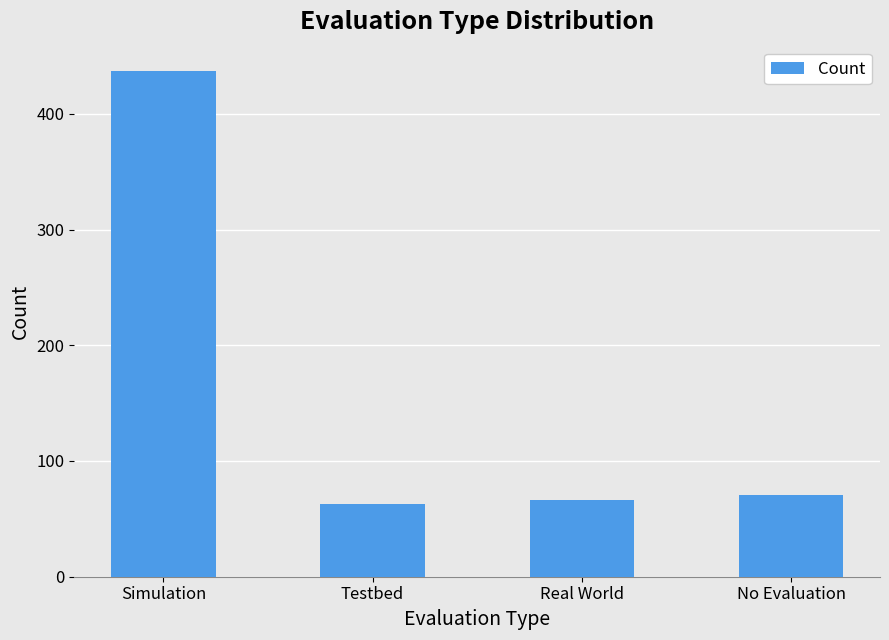

What position from the left is Real World?

3